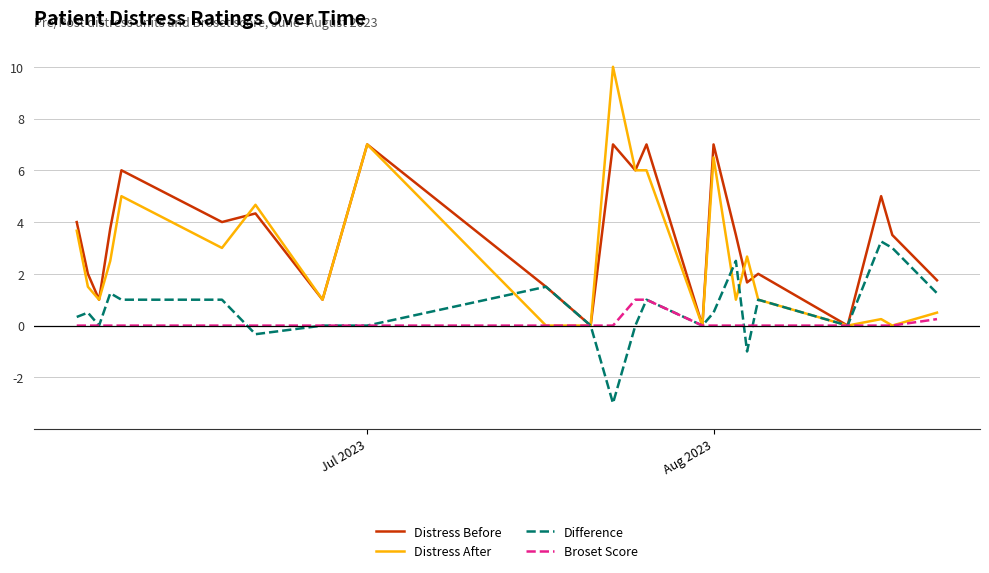

What is the maximum value for Broset Score?

1.0